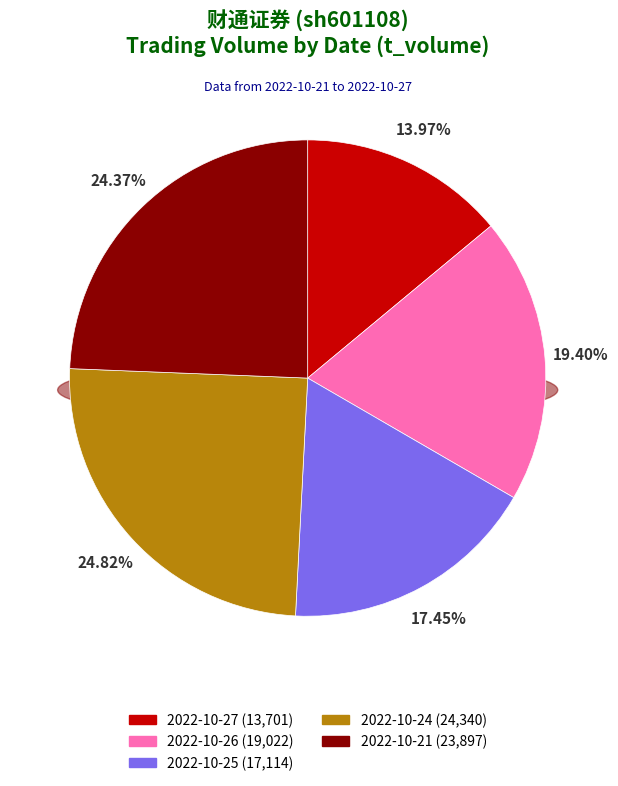

What percentage is the 2022-10-24 (343519) slice, to the nearest percent?

25%